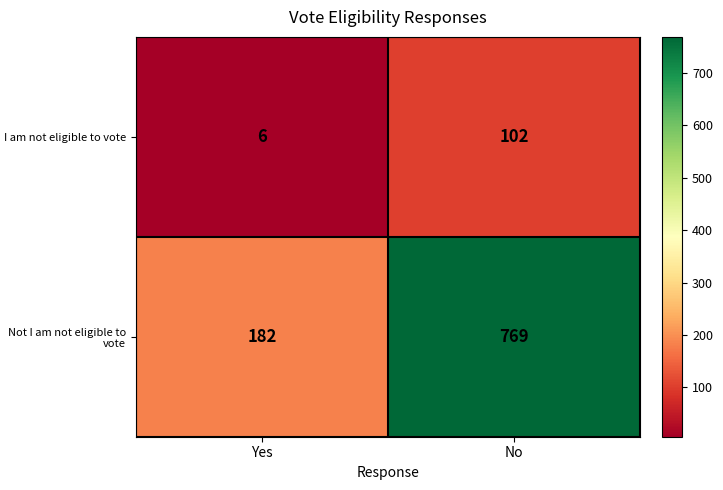

List the labels in order of I am not eligible to vote value, smallest first.

Yes, No